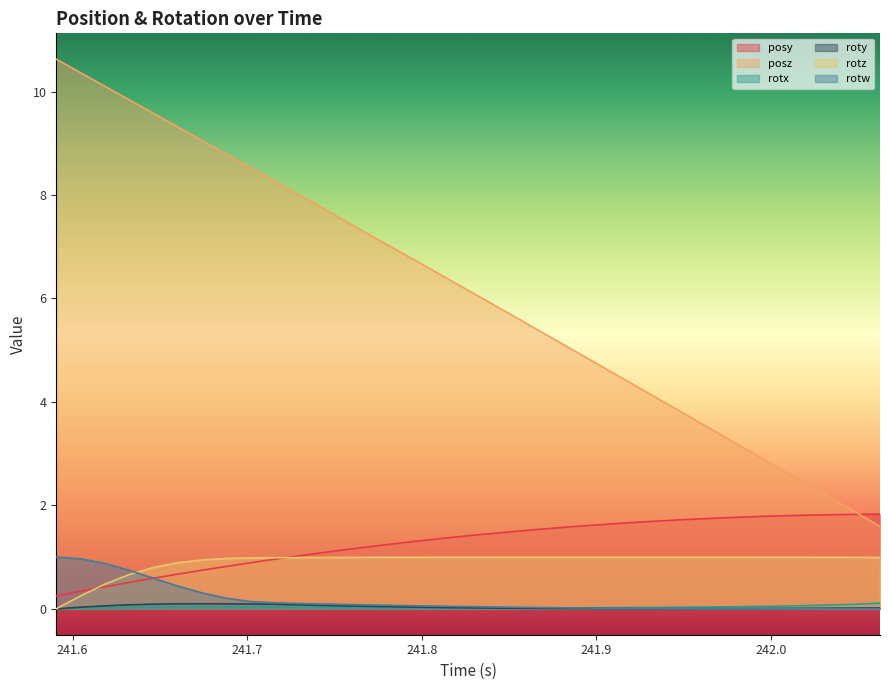

At how many categories does at least one series exceed 10?

3